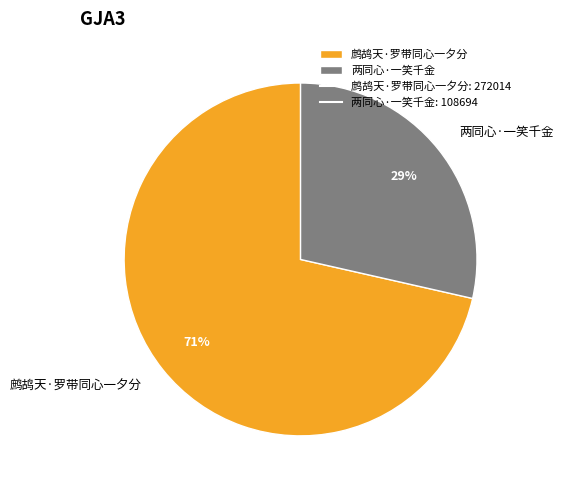

True or false: 两同心·一笑千金 accounts for 14% of the total.

False